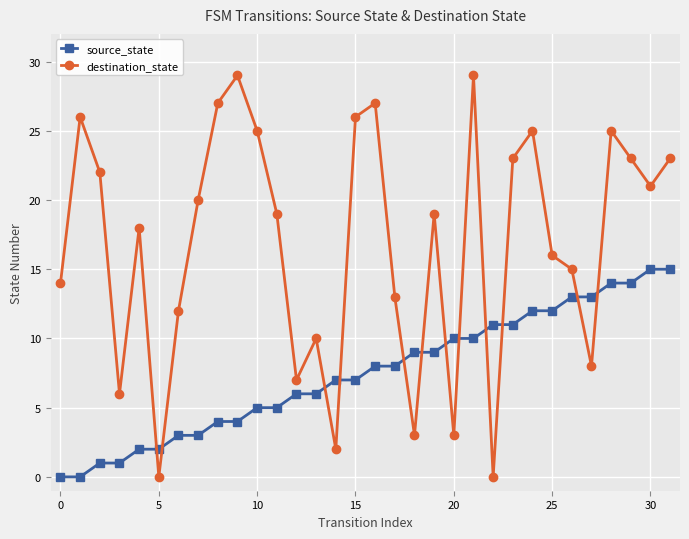

List the series in order of their peak value, highest first.

destination_state, source_state